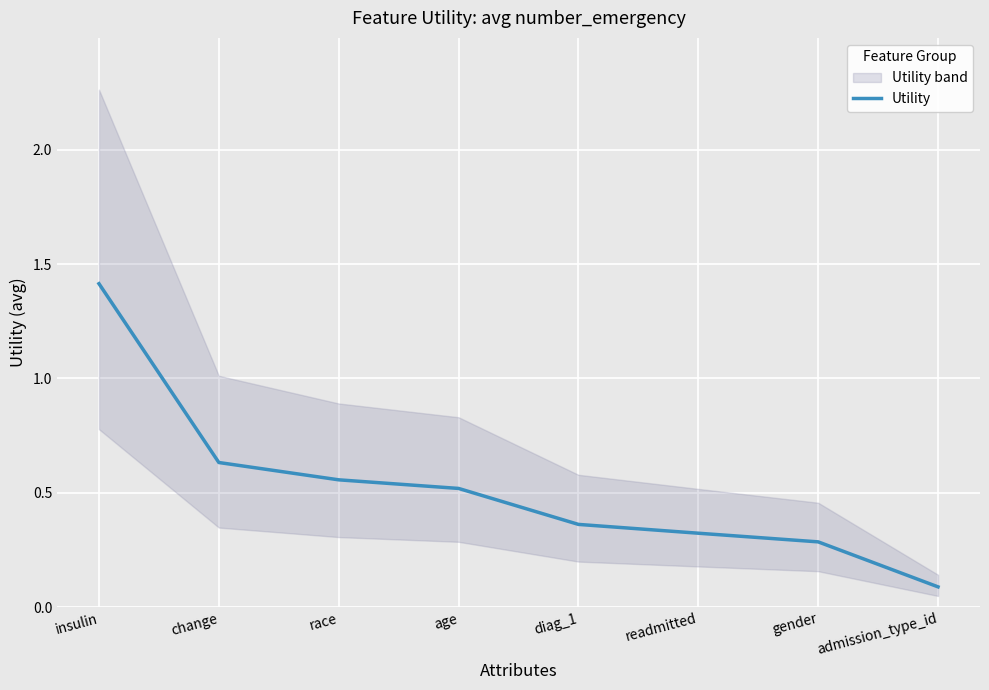

How many lines are shown in the chart?

1